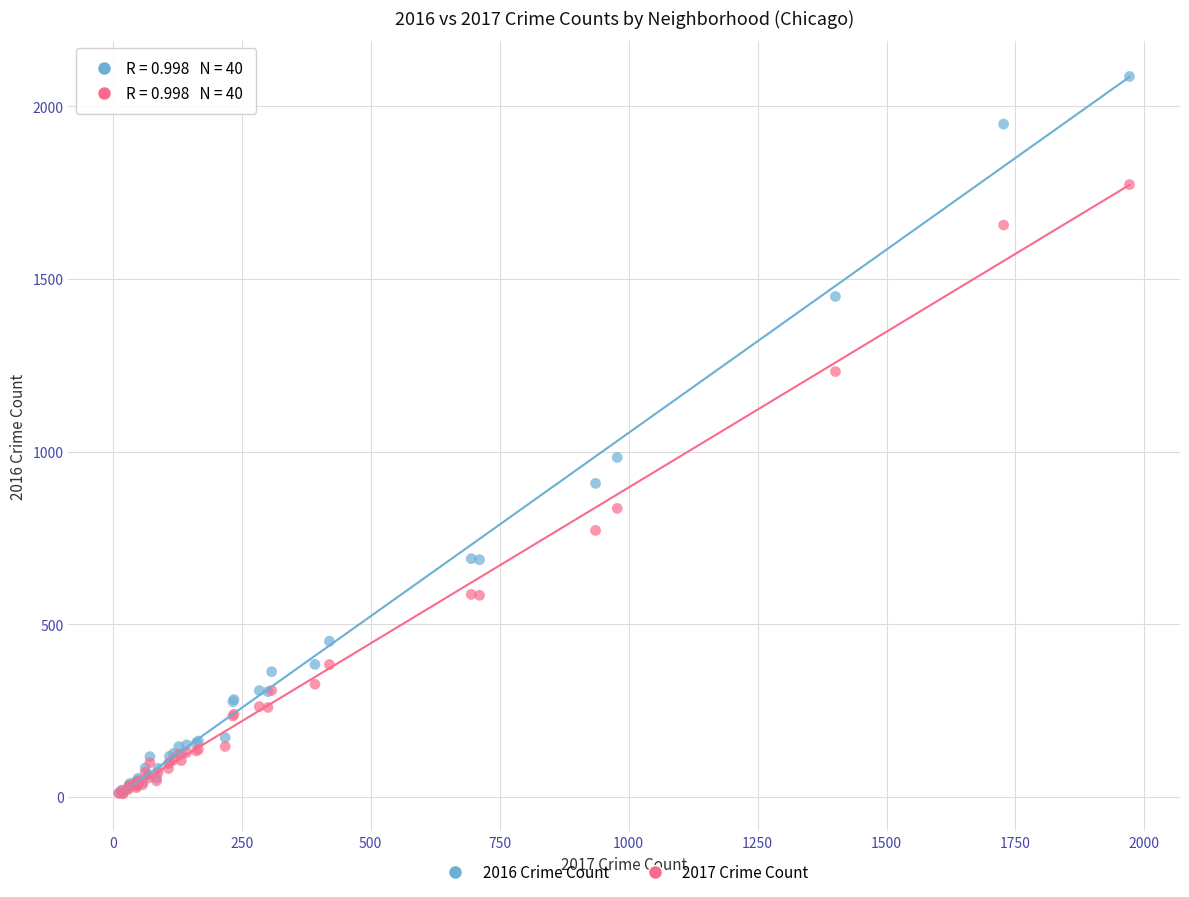

Across all series, what Y value is closest to 1047?

983.0